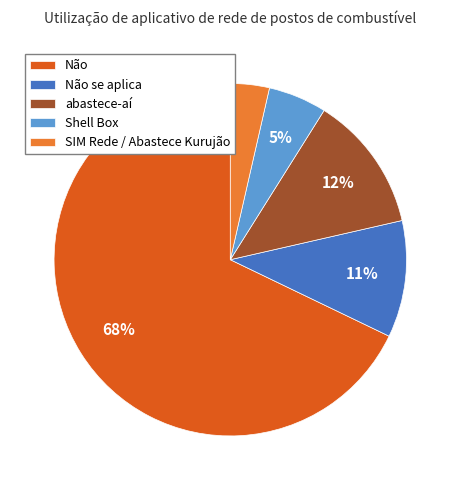

Between Shell Box and Não se aplica, which is larger?

Não se aplica